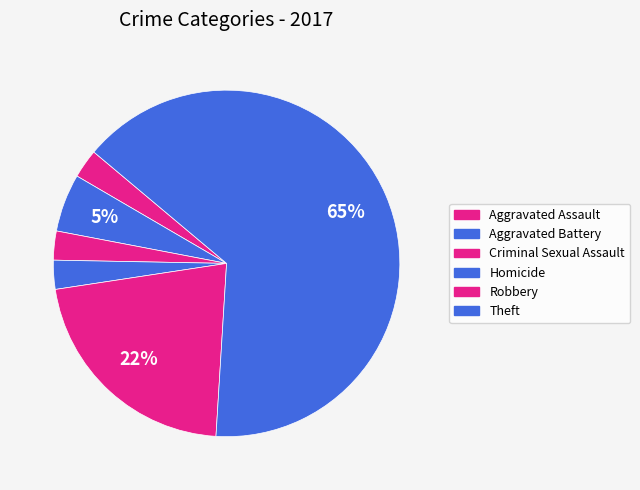

To the nearest percent, what percentage of the pie is Theft?

65%